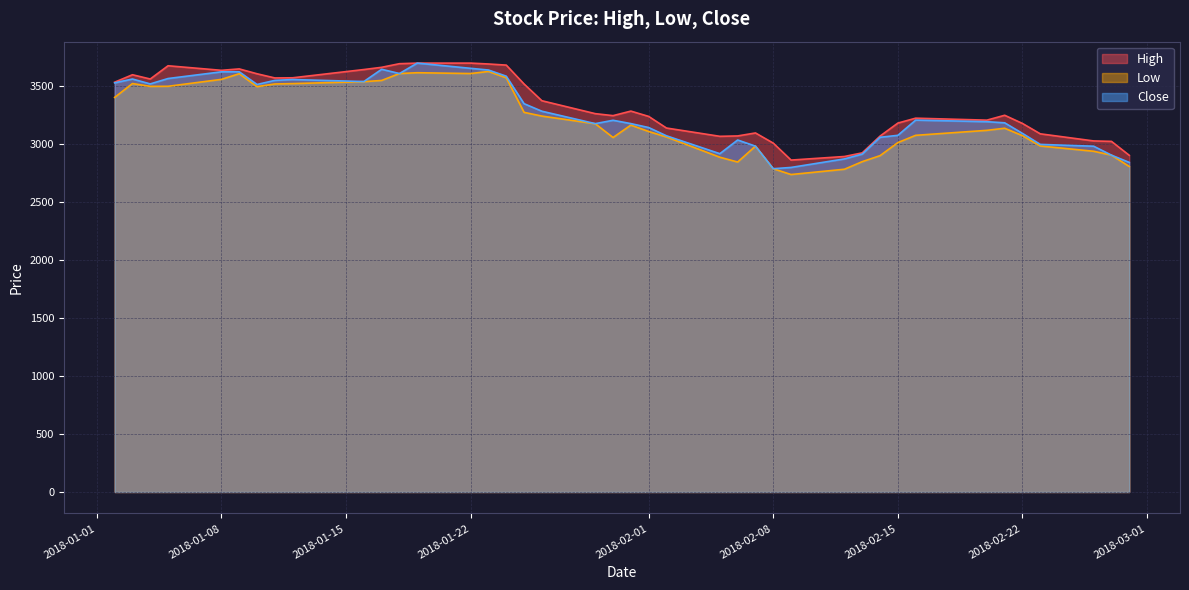

Which category has the highest value in the Low series?

2018-01-23